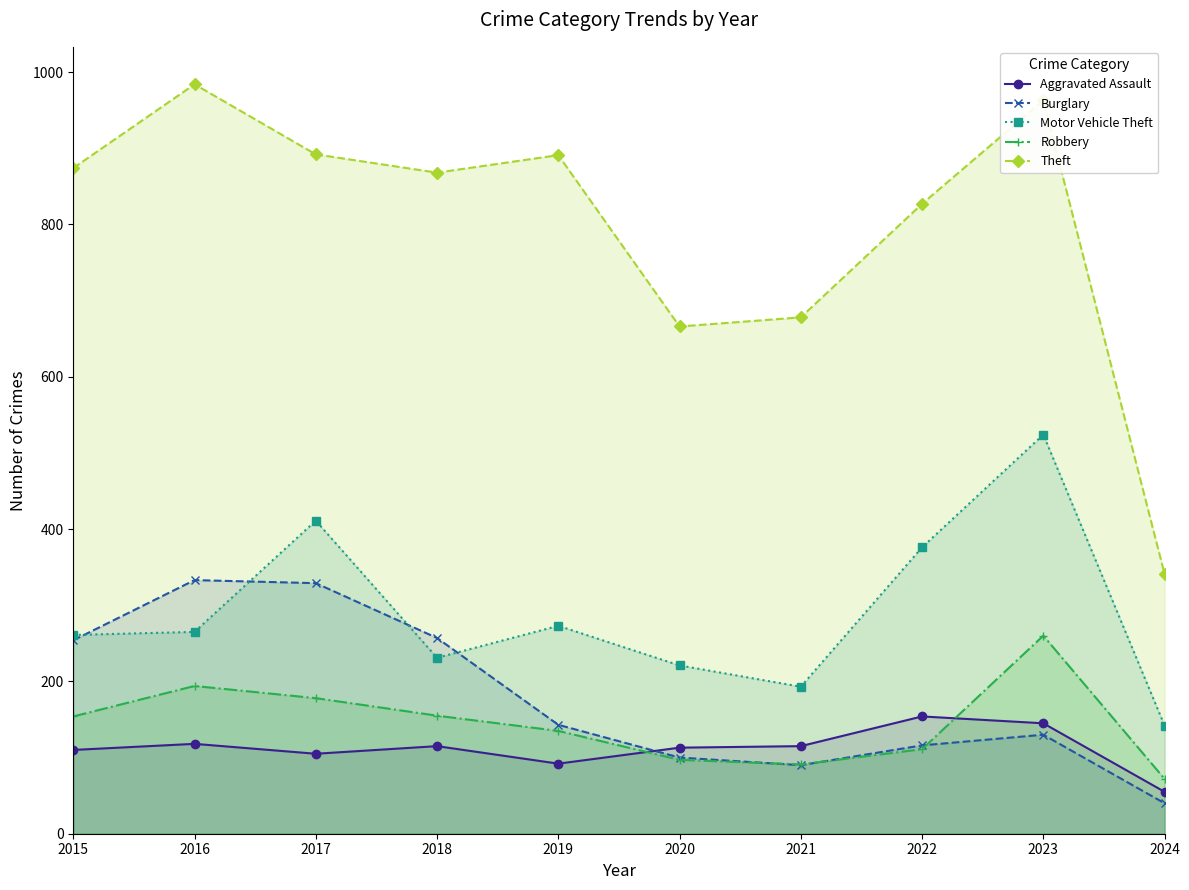

Reading left to right, what are all the values shown in this chart?

Aggravated Assault: 110	118	105	115	92	113	115	154	145	55
Burglary: 254	333	329	257	143	100	90	116	130	40
Motor Vehicle Theft: 261	265	411	231	273	221	193	376	524	142
Robbery: 154	194	178	155	135	97	91	111	260	72
Theft: 874	984	892	868	891	666	678	827	963	341